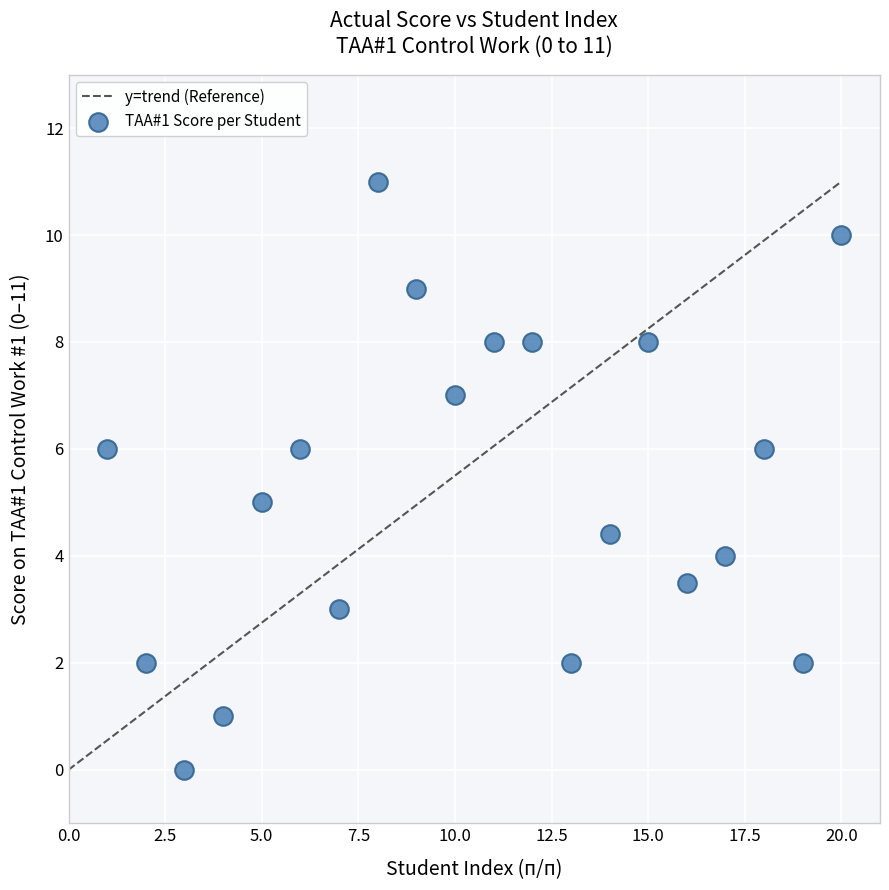

What is the range of X values (max minus min)?

19.0